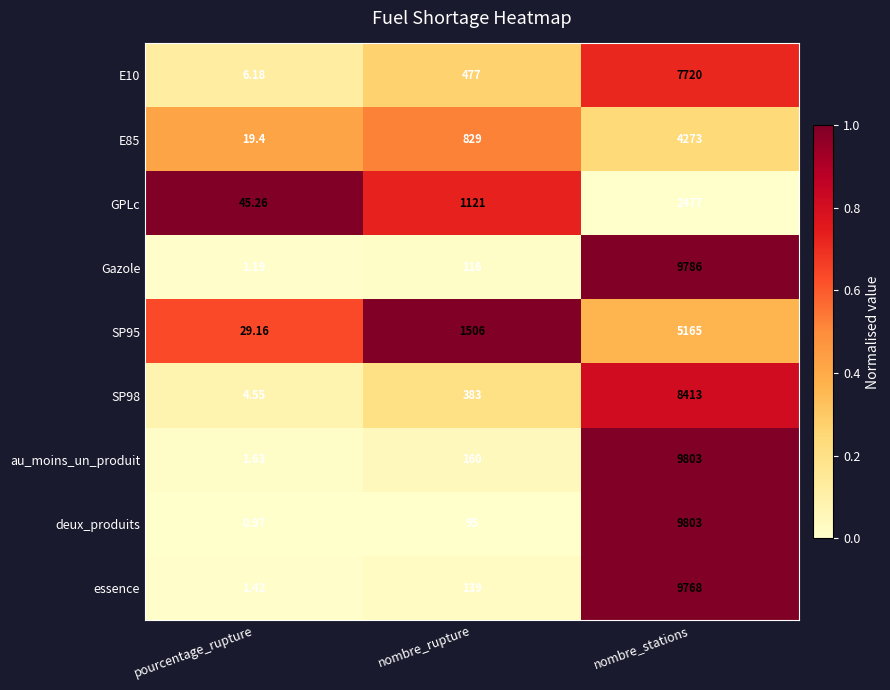

List the labels in order of E10 value, largest first.

nombre_stations, nombre_rupture, pourcentage_rupture